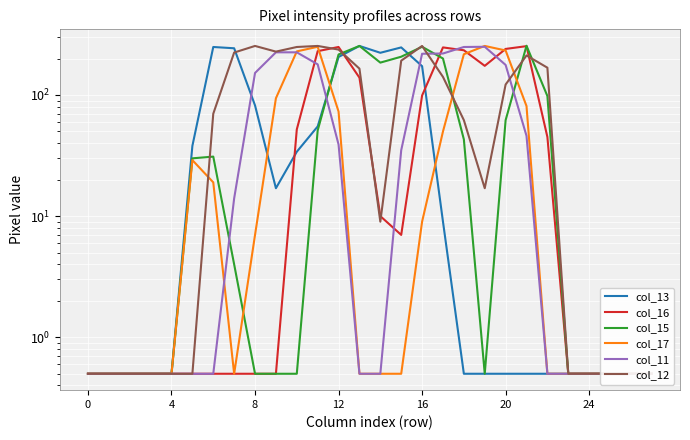

What is the value of the col_16 point at the 13th from the left?

0.5